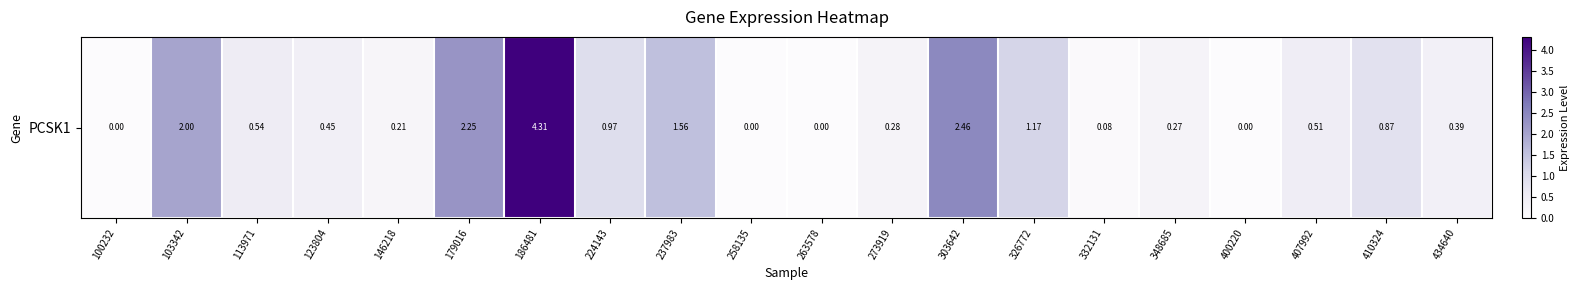

How many data points are above 0?

16